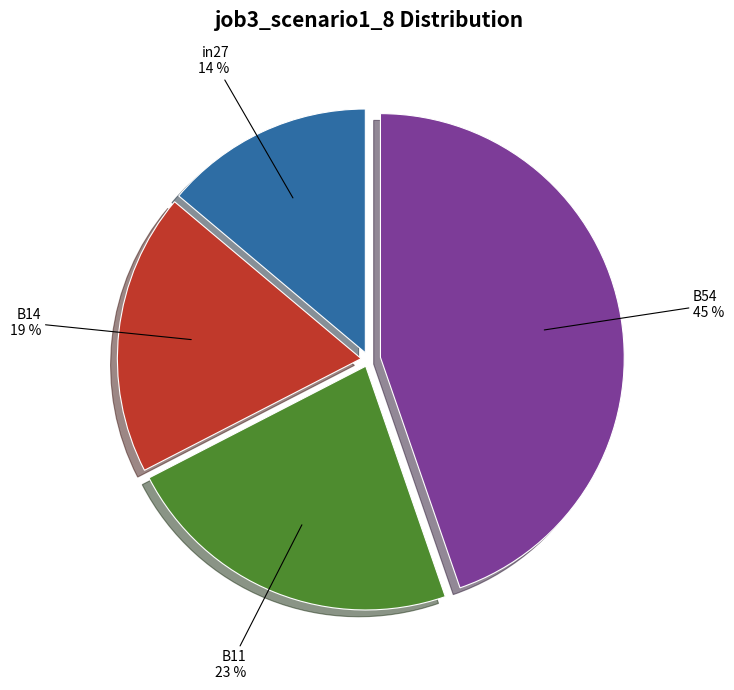

Is there any slice that represents more than half of the pie?

No